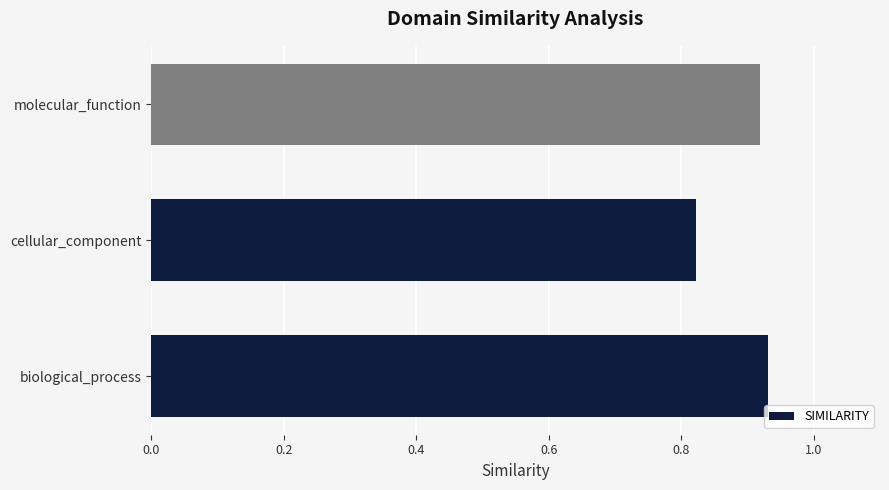

What is the sum of the values at biological_process and molecular_function?

1.9